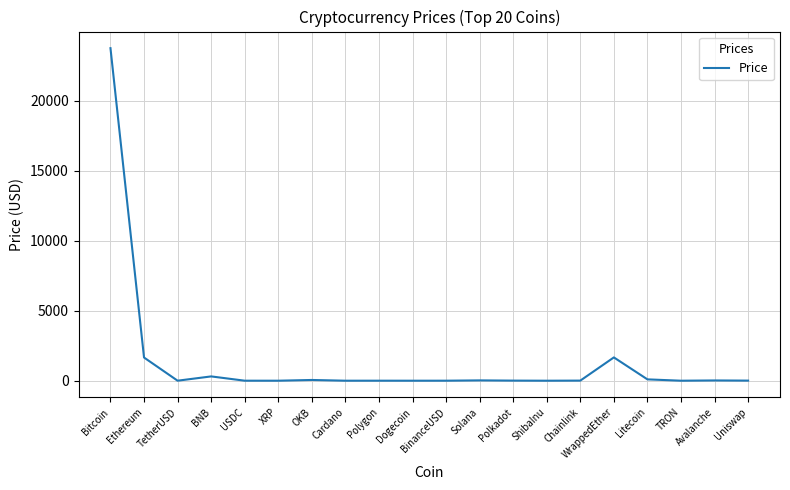

What is the difference between the maximum and minimum values?

23738.1